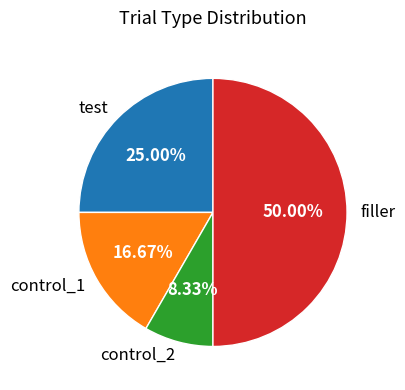

Is control_2 the majority of the pie?

No